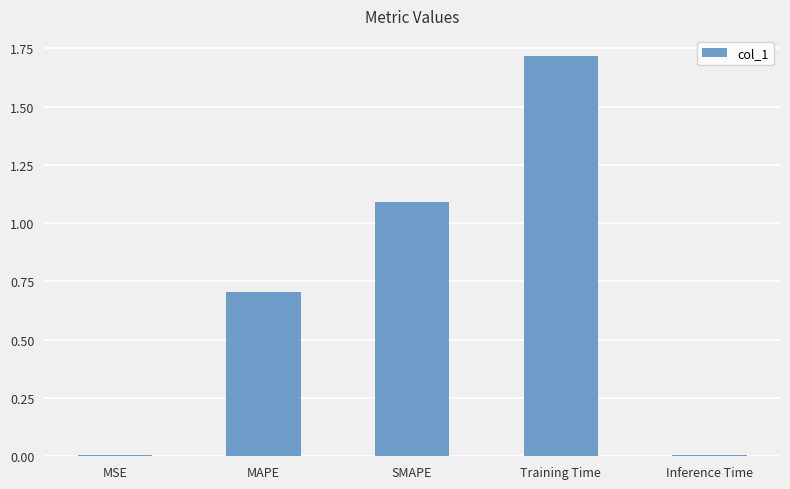

The value at SMAPE is 0.7. True or false?

False